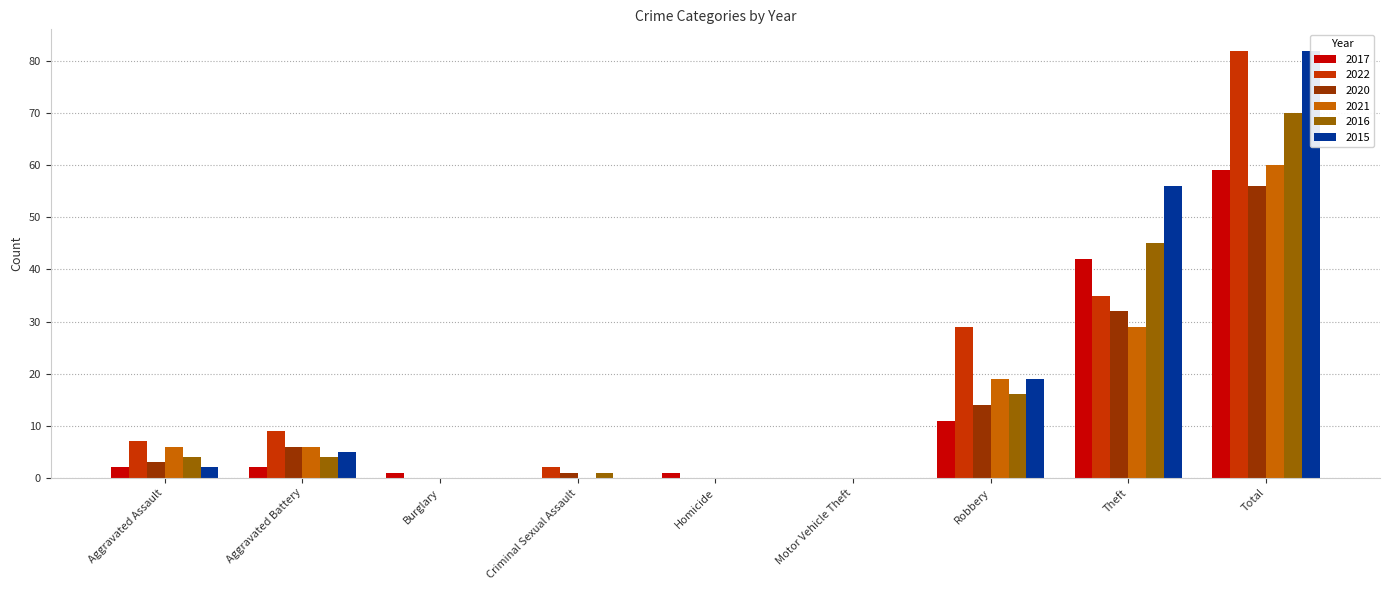

How many groups of bars are there?

9